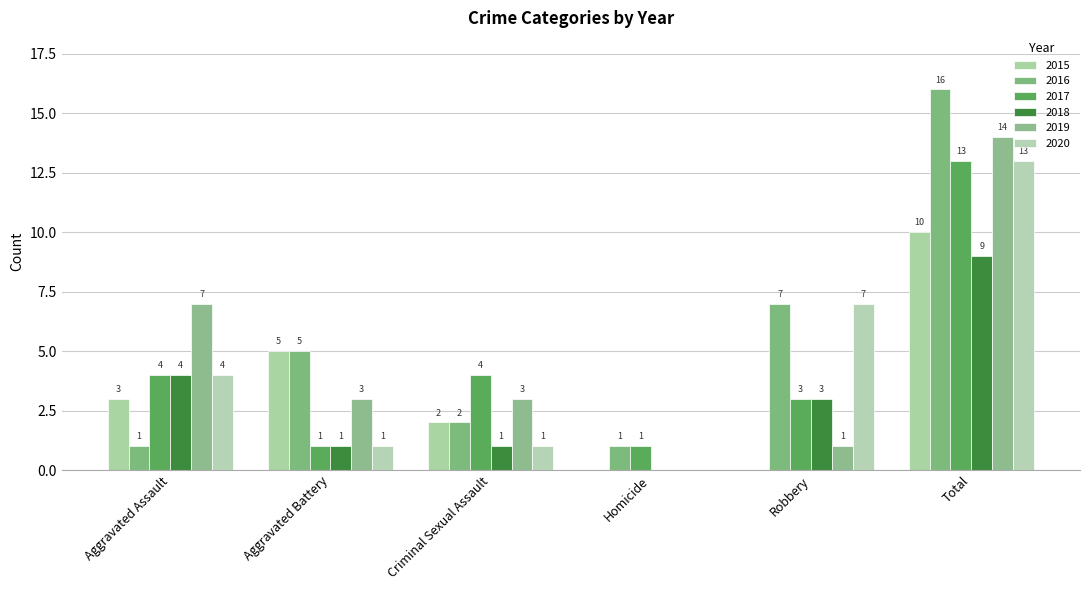

Are the bars horizontal?

No